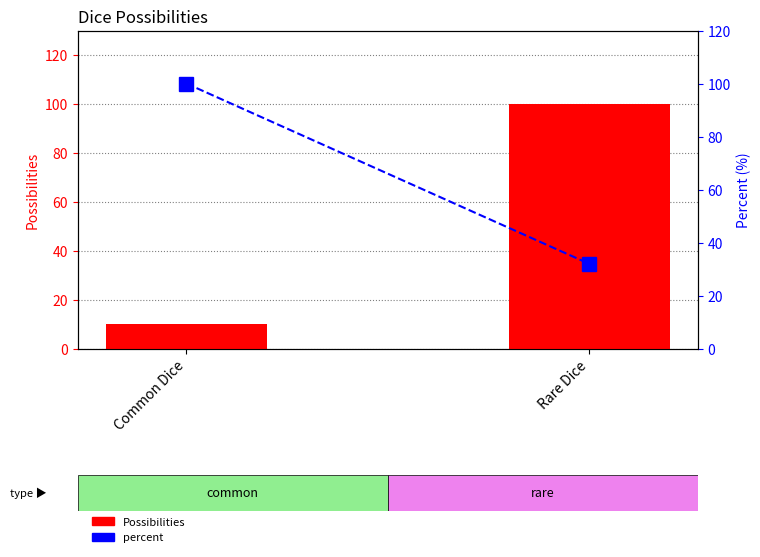

Reading left to right, what are all the values shown in this chart?

Possibilities: Common Dice=10	Rare Dice=100
percent: Common Dice=100	Rare Dice=32